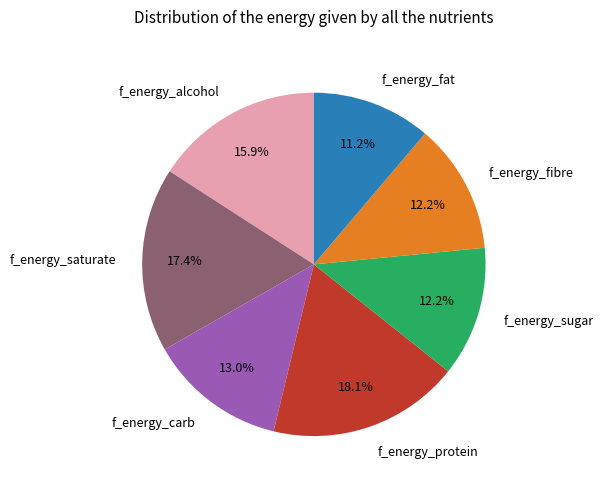

Which category has the smallest portion of the pie?

f_energy_fat